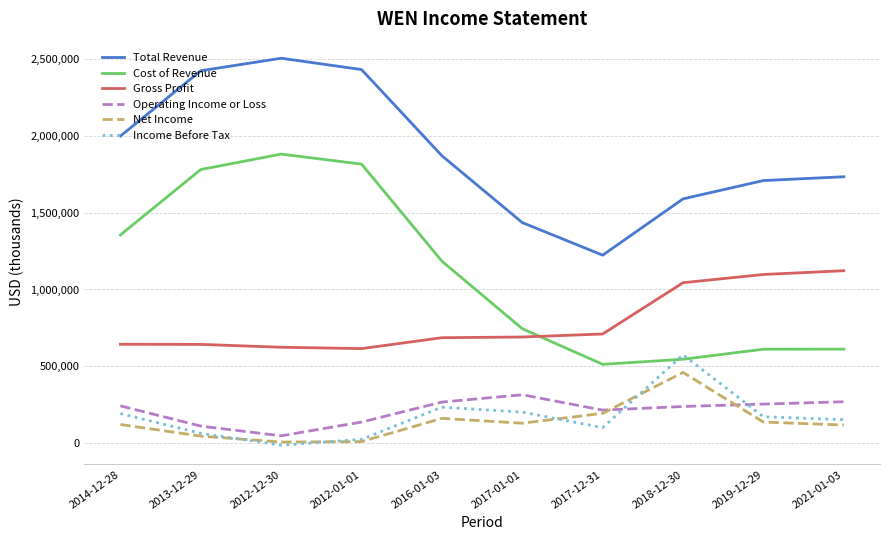

What is the lowest value of the Net Income series?

7100